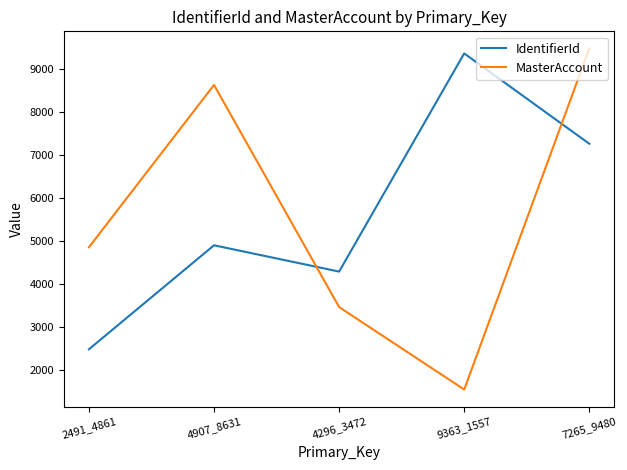

Reading left to right, list all the values displayed in this chart.

IdentifierId: 2491_4861=2491	4907_8631=4907	4296_3472=4296	9363_1557=9363	7265_9480=7265
MasterAccount: 2491_4861=4861	4907_8631=8631	4296_3472=3472	9363_1557=1557	7265_9480=9480